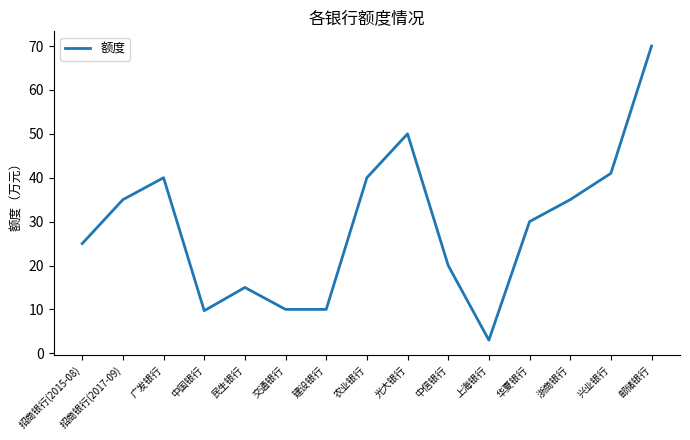

Which label corresponds to the smallest value in the chart?

上海银行